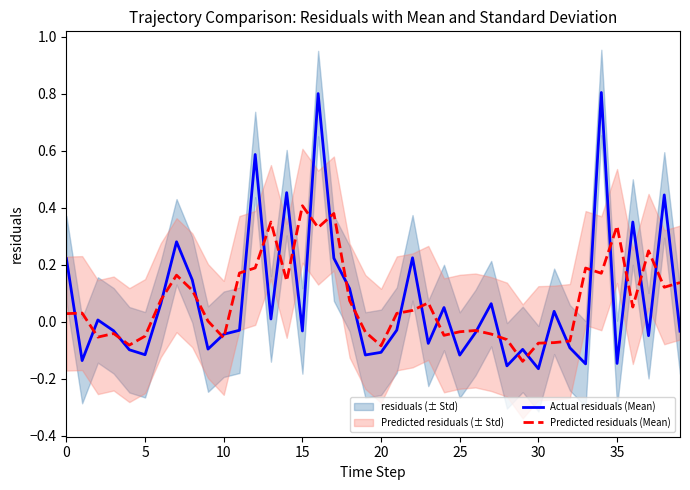

Does the chart display data point markers on the line(s)?

No